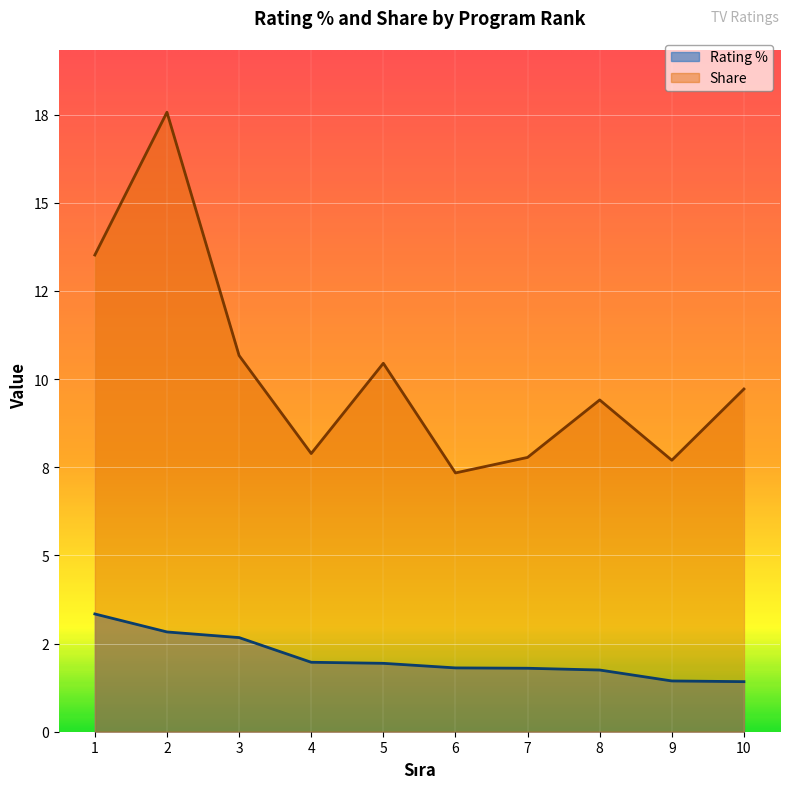

The Rating % series shows 1.8 at 6. True or false?

True